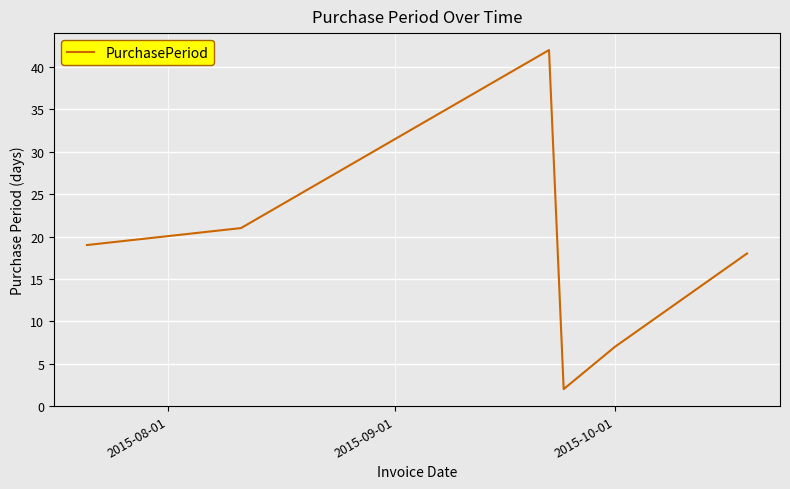

True or false: there are more than 0 points higher than both neighbors.

True